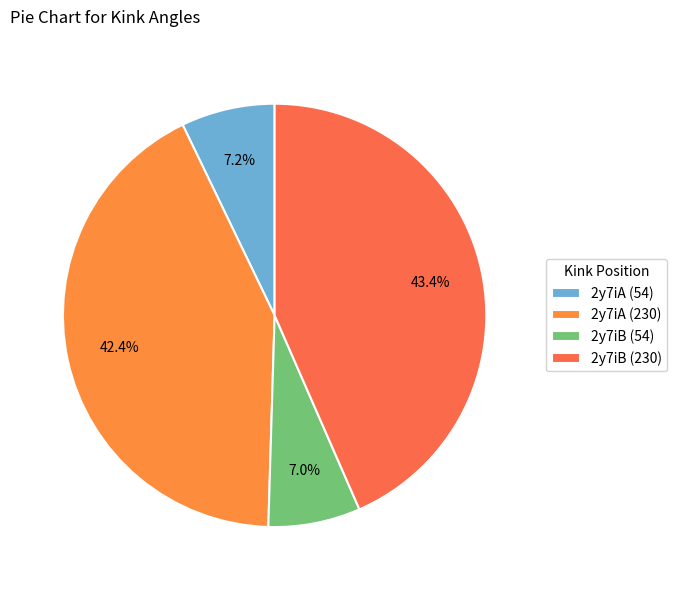

What is the total percentage of 2y7iA (54) and 2y7iA (230)?

49.5%